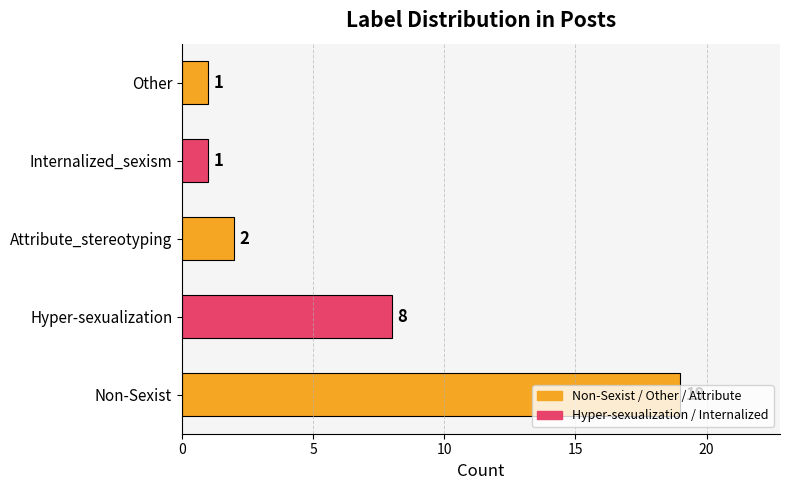

What is the maximum value shown in the chart?

19